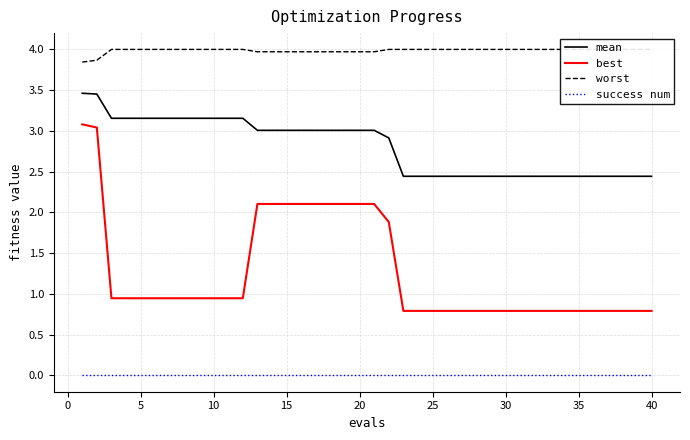

What are all the series names shown in the legend?

mean, best, worst, success num